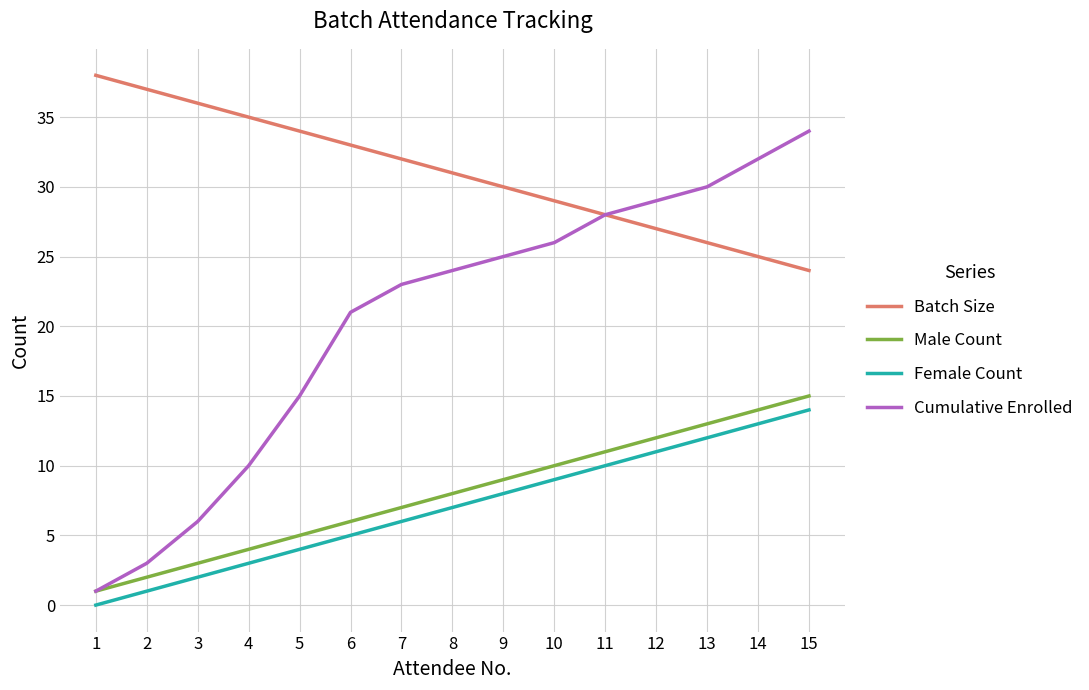

What is the difference between the Cumulative Enrolled values at 3 and 15?

28